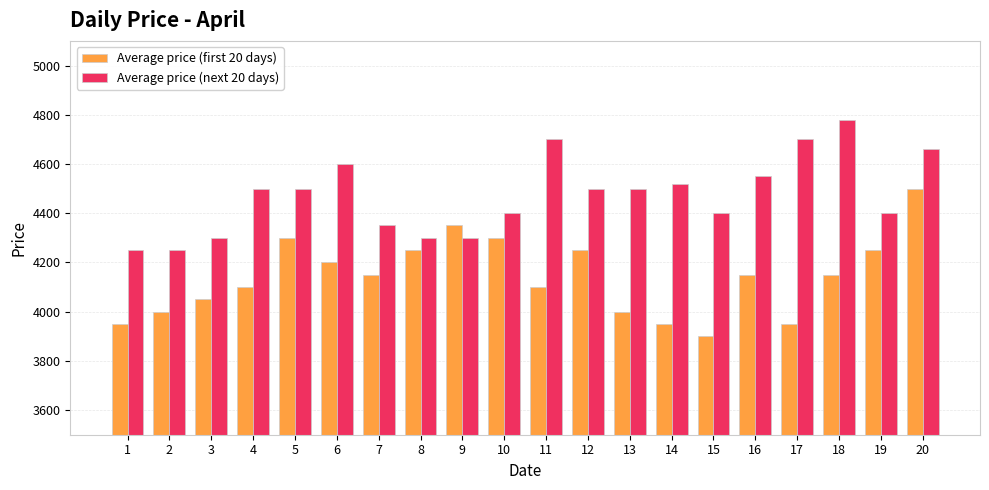

Reading right to left, transcribe all the data shown in this chart.

Average price (first 20 days): 20=4500	19=4250	18=4150	17=3950	16=4150	15=3900	14=3950	13=4000	12=4250	11=4100	10=4300	9=4350	8=4250	7=4150	6=4200	5=4300	4=4100	3=4050	2=4000	1=3950
Average price (next 20 days): 20=4660	19=4400	18=4780	17=4700	16=4550	15=4400	14=4520	13=4500	12=4500	11=4700	10=4400	9=4300	8=4300	7=4350	6=4600	5=4500	4=4500	3=4300	2=4250	1=4250